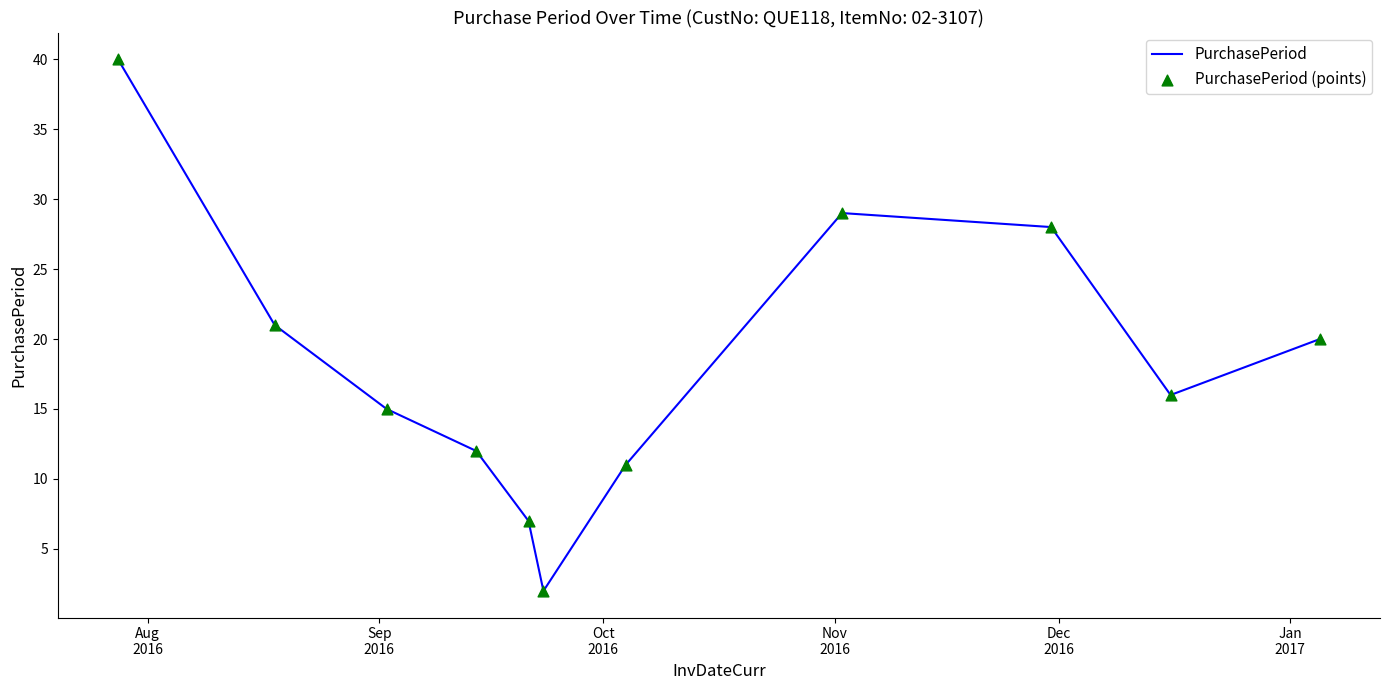

What is the greatest value displayed?

40